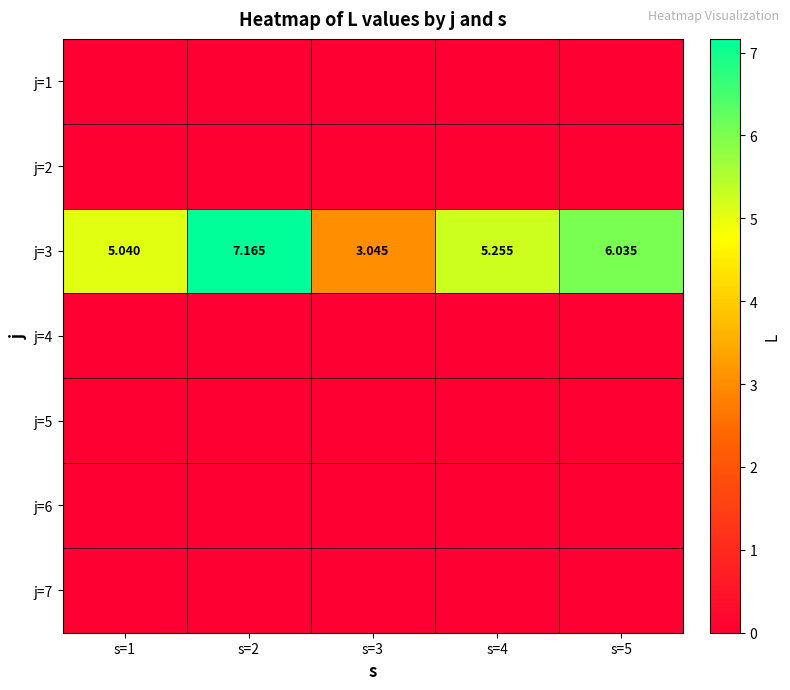

Which category has the highest value in the j=3 series?

s=2